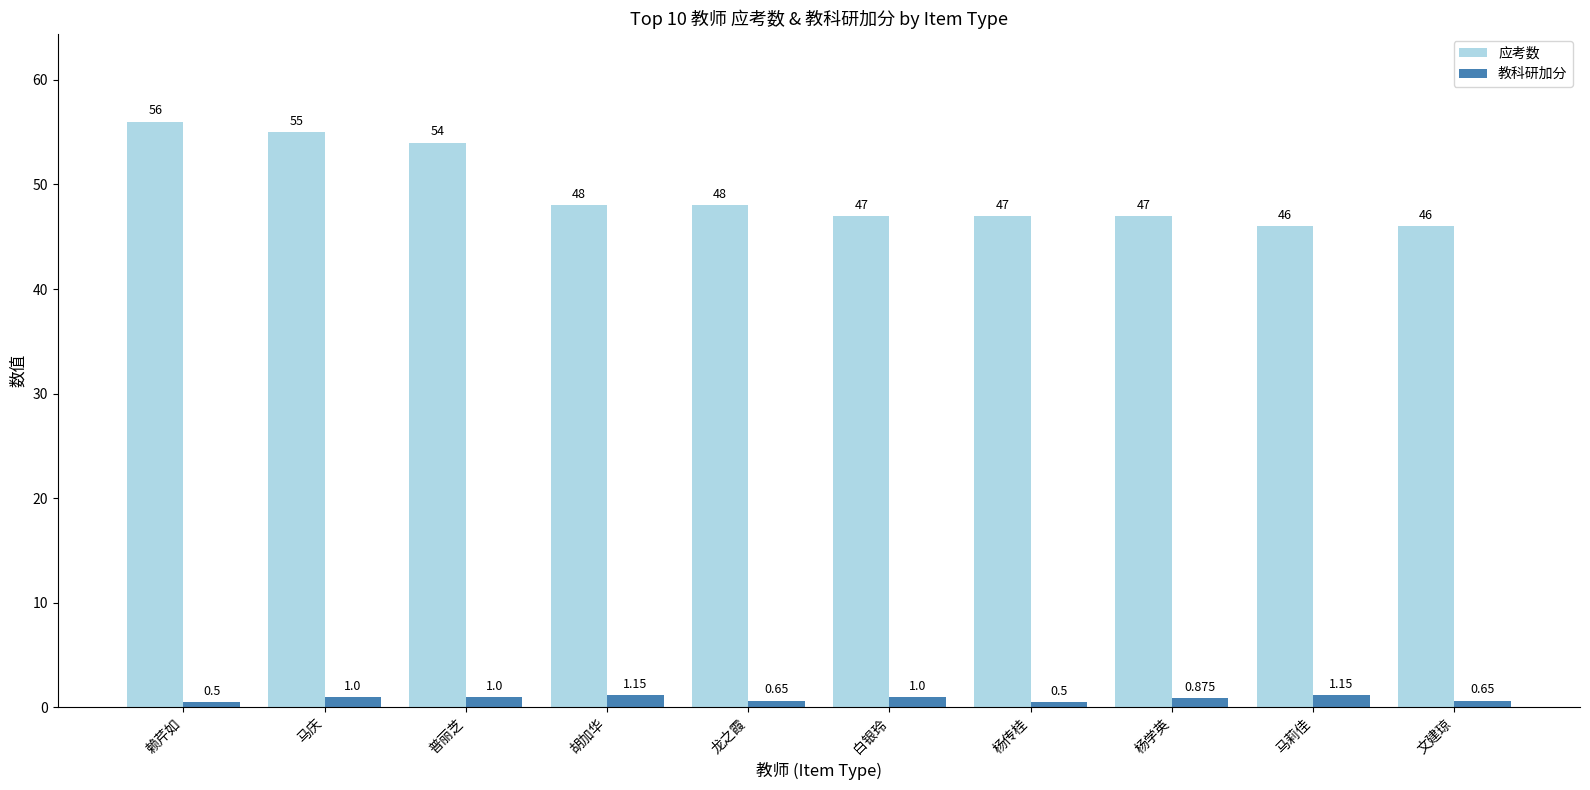

Which series has the widest spread of values?

应考数